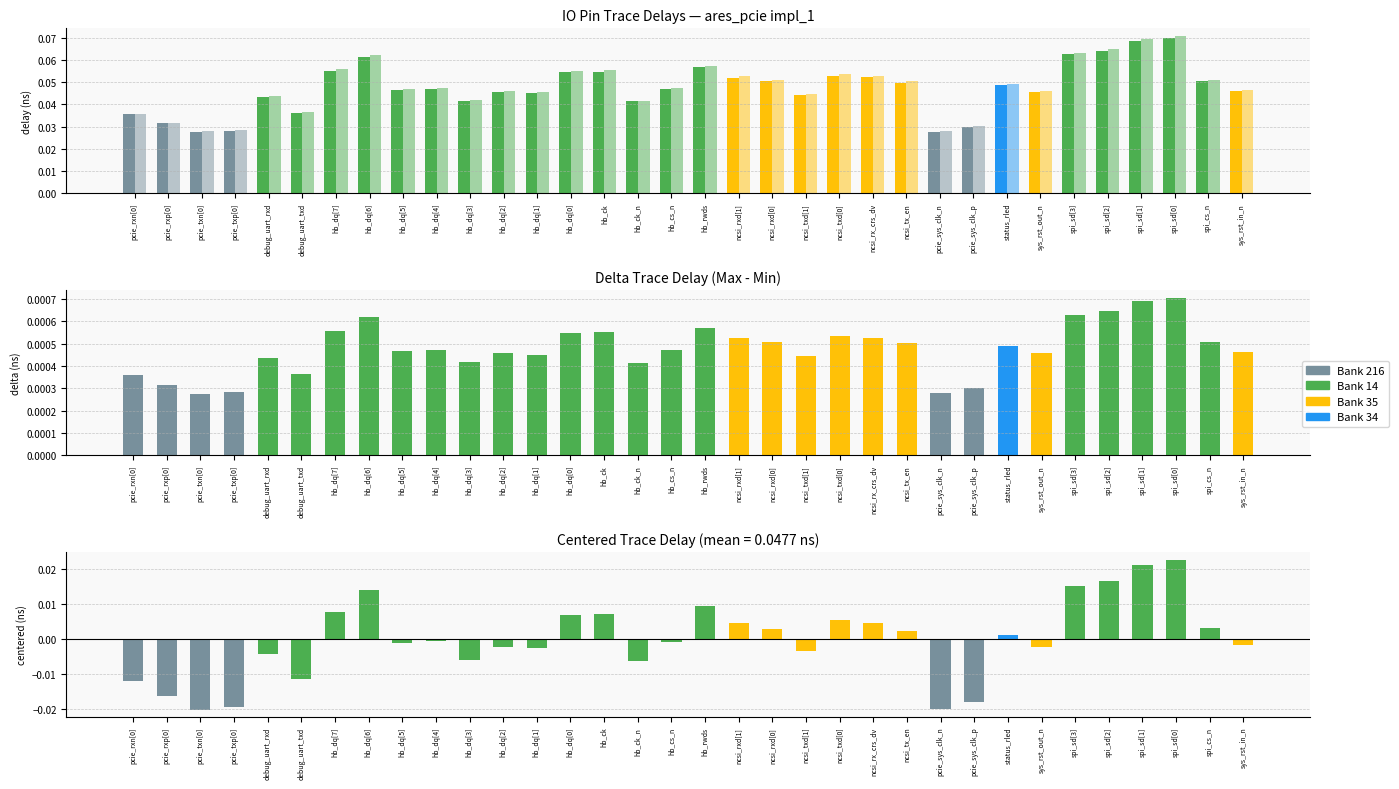

Does the chart contain any negative values?

Yes